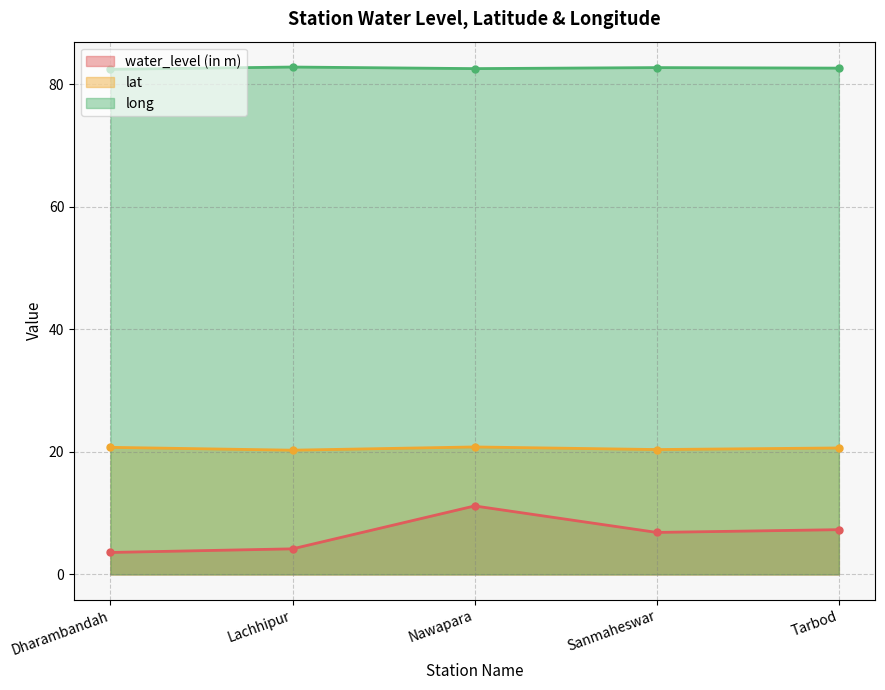

Is the value of lat at Lachhipur greater than the value of long at Lachhipur?

No